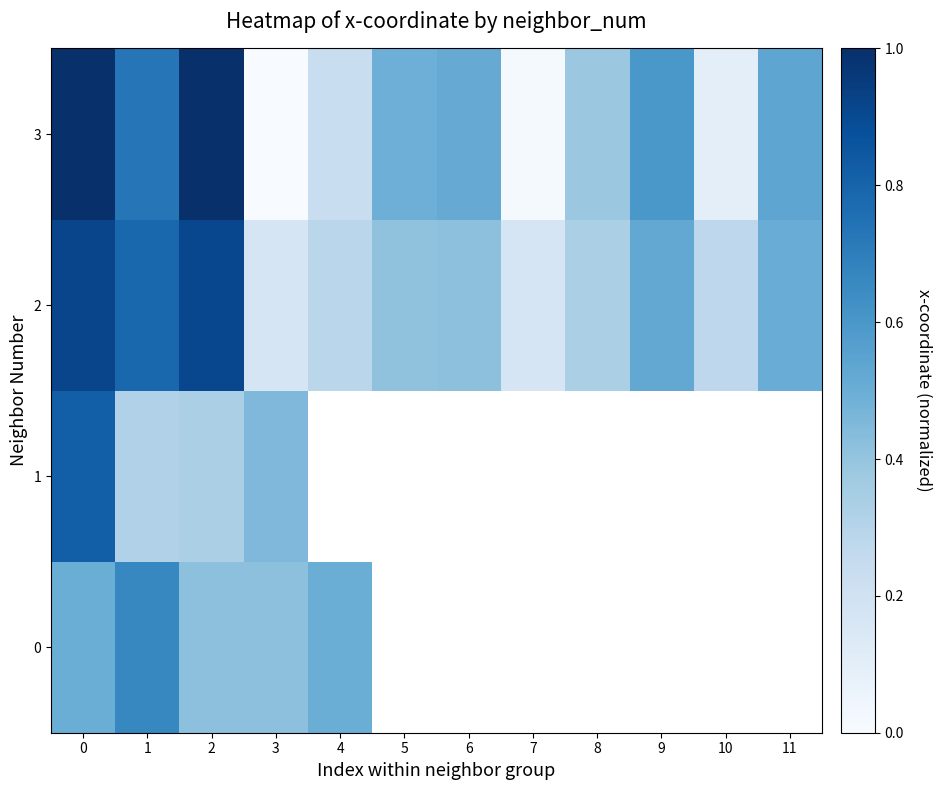

At how many categories does at least one series exceed 0?

12